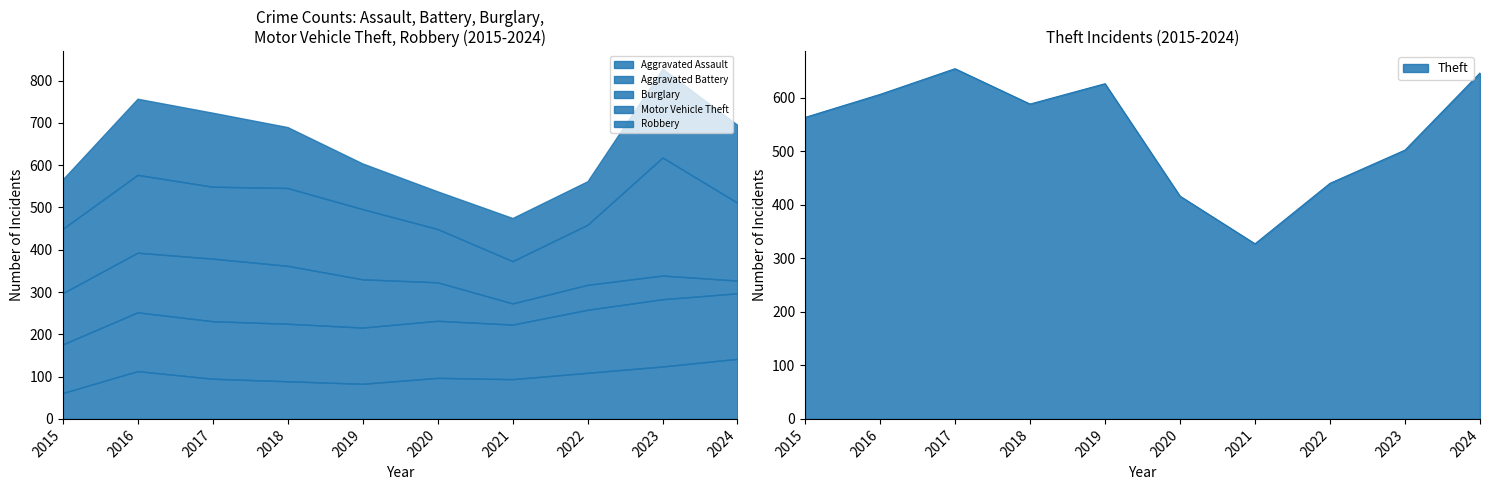

True or false: Aggravated Assault has more than 2 points higher than both neighbors.

False